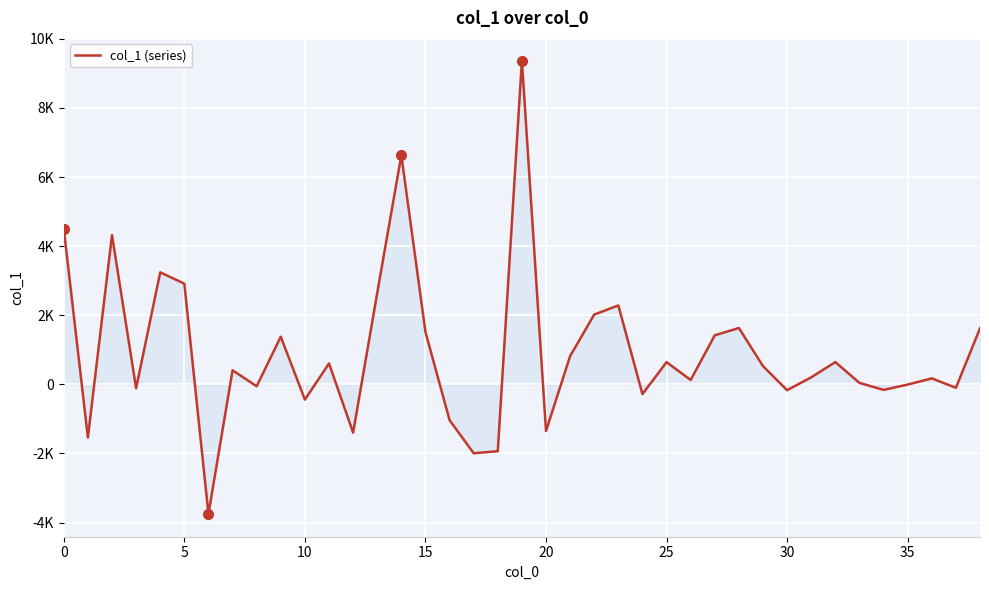

How many points are higher than both their immediate neighbors (excluding endpoints)?

12